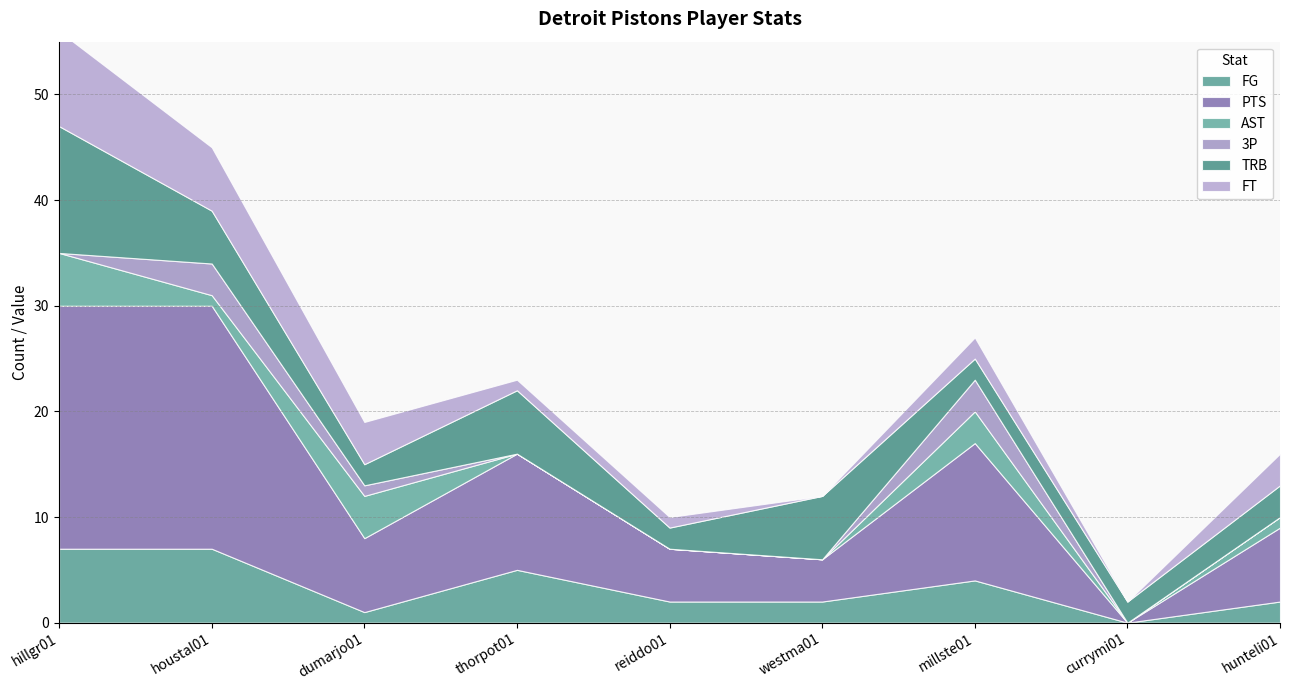

True or false: FT has a value of 6 at houstal01.

True